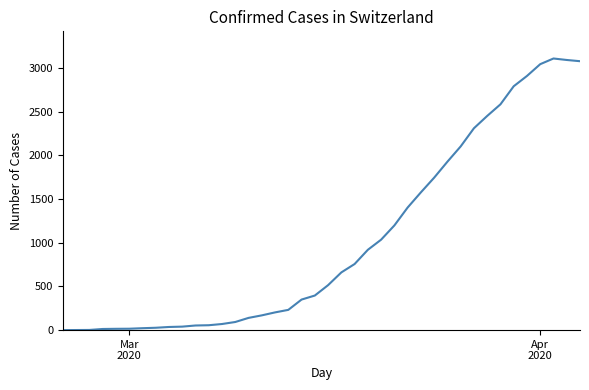

What is the sum of all values?

41169